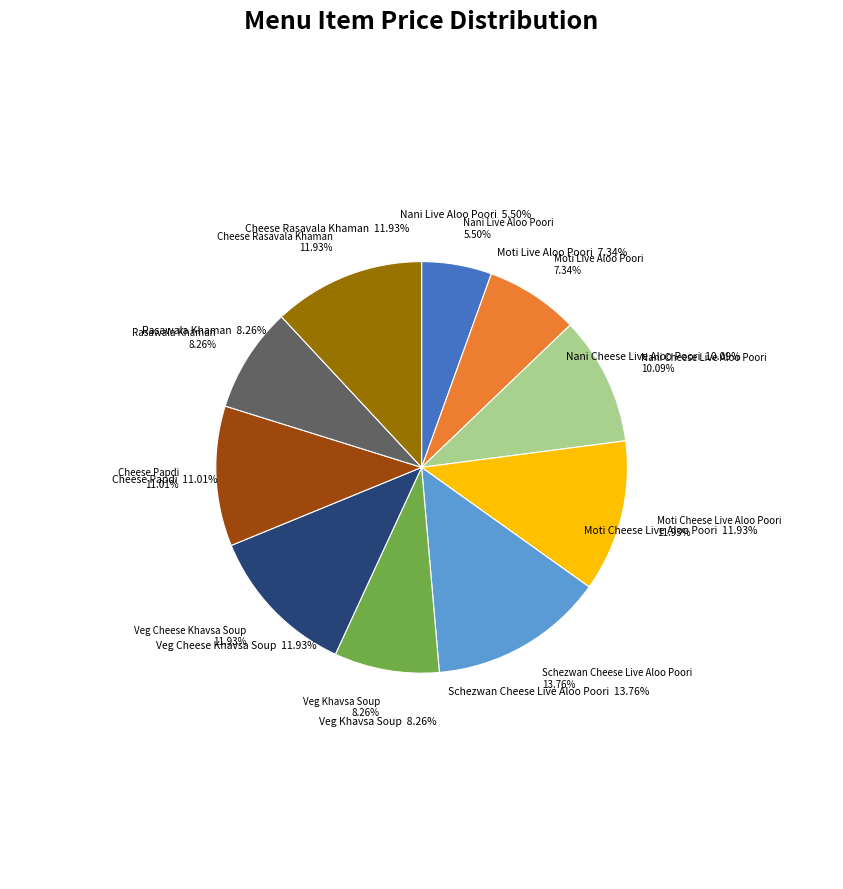

To the nearest percent, what is the combined percentage of Moti Live Aloo Poori and Nani Cheese Live Aloo Poori?

17%